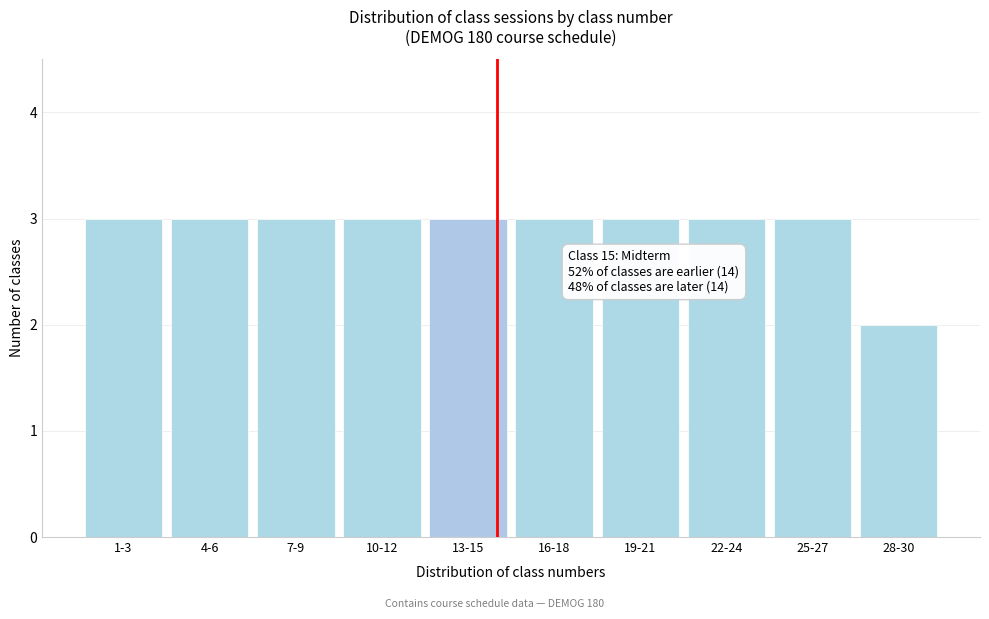

Reading left to right, extract all data points from this chart.

1-3=3	4-6=3	7-9=3	10-12=3	13-15=3	16-18=3	19-21=3	22-24=3	25-27=3	28-30=2